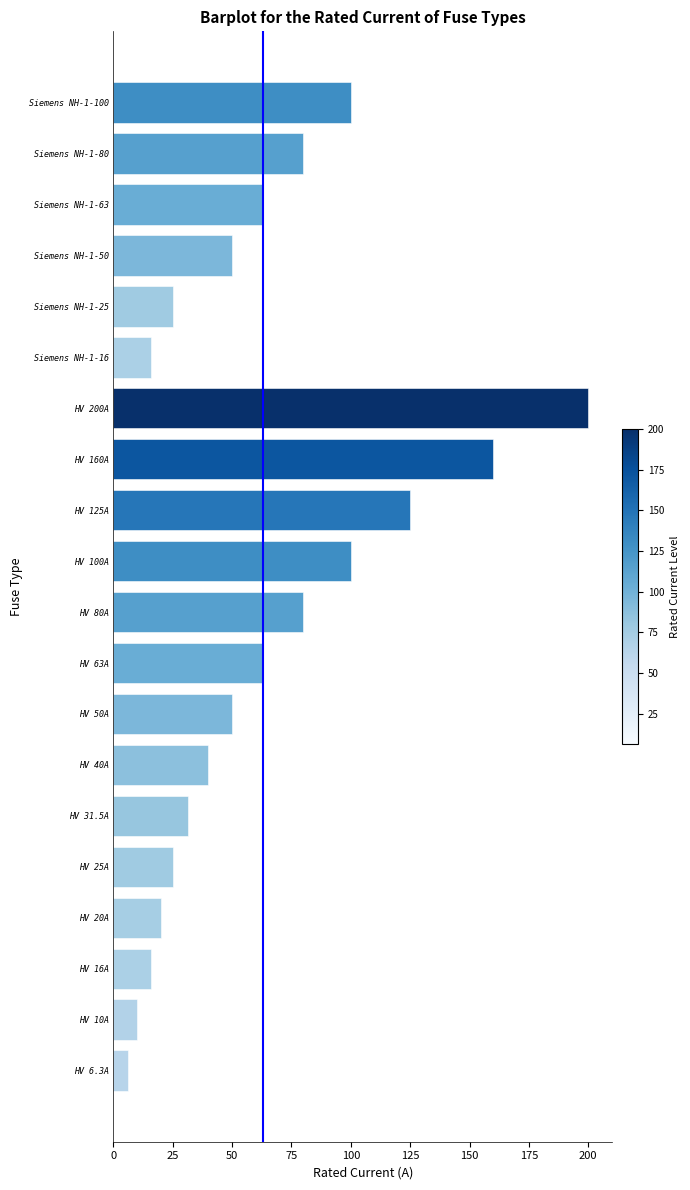

The value at Siemens NH-1-63 is 95.9. True or false?

False